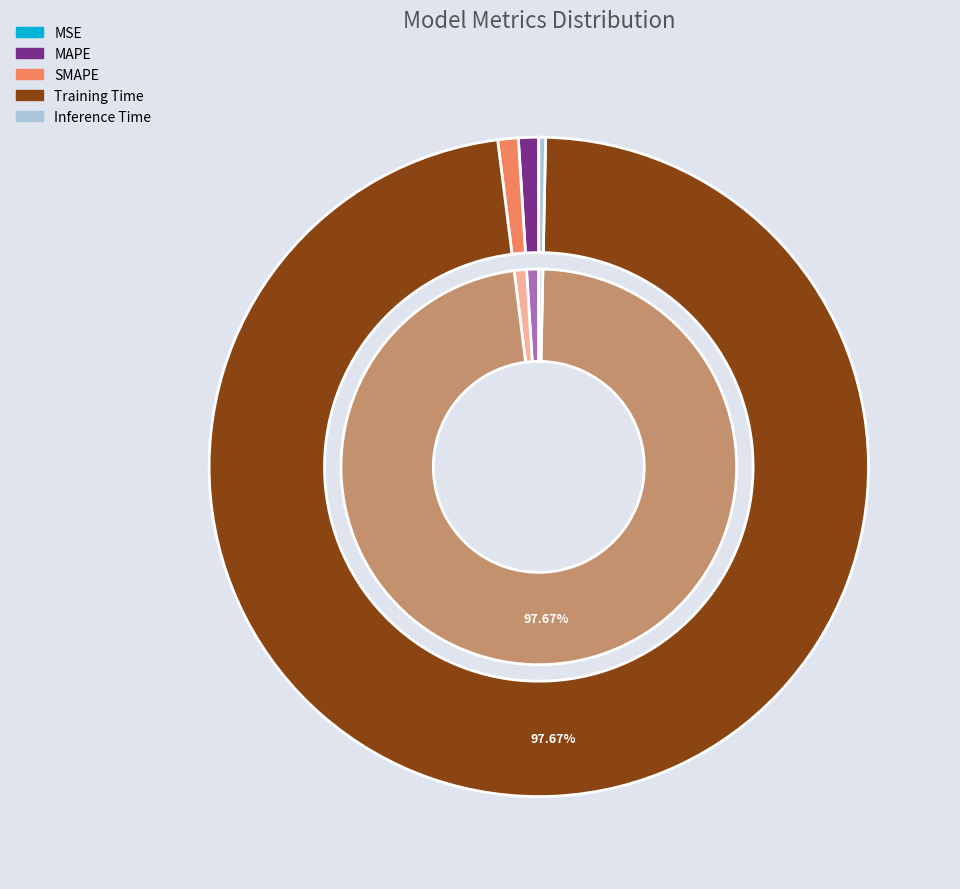

Combined, do Inference Time and MAPE account for over 50%?

No